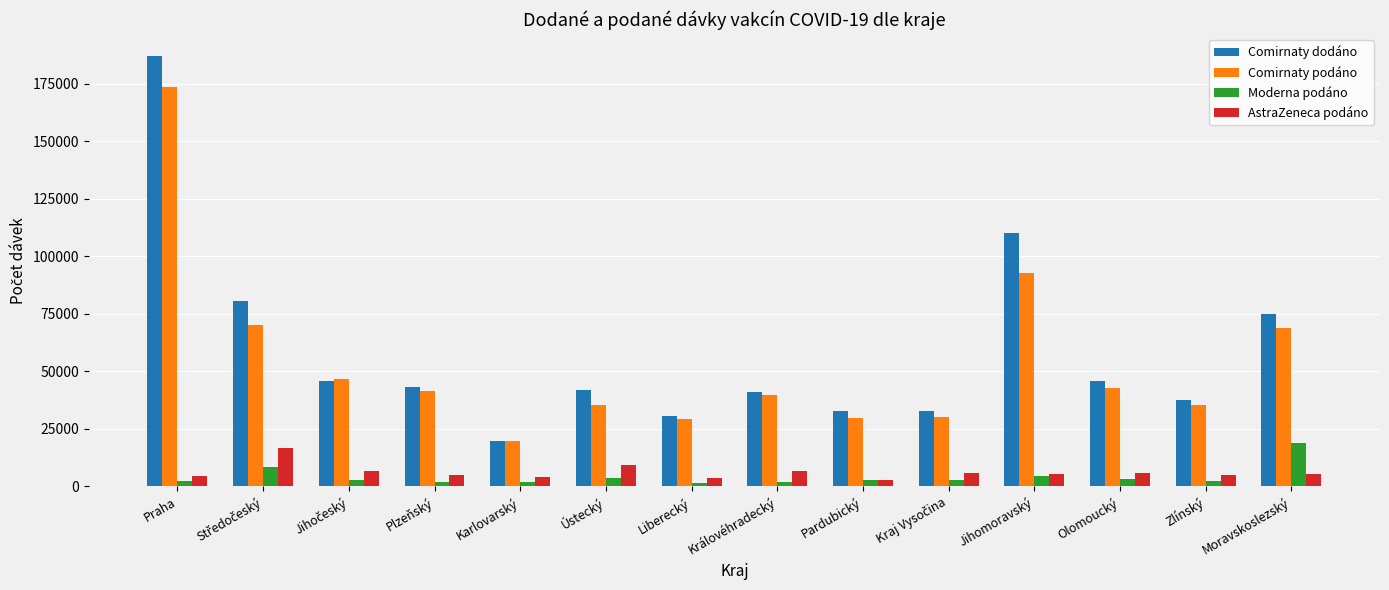

Which category has the highest value in the Comirnaty dodáno series?

Praha